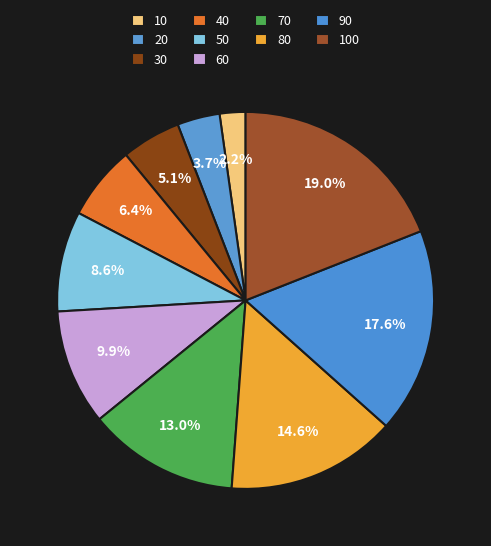

What is the ratio of the value at 10 to the value at 100?

0.1